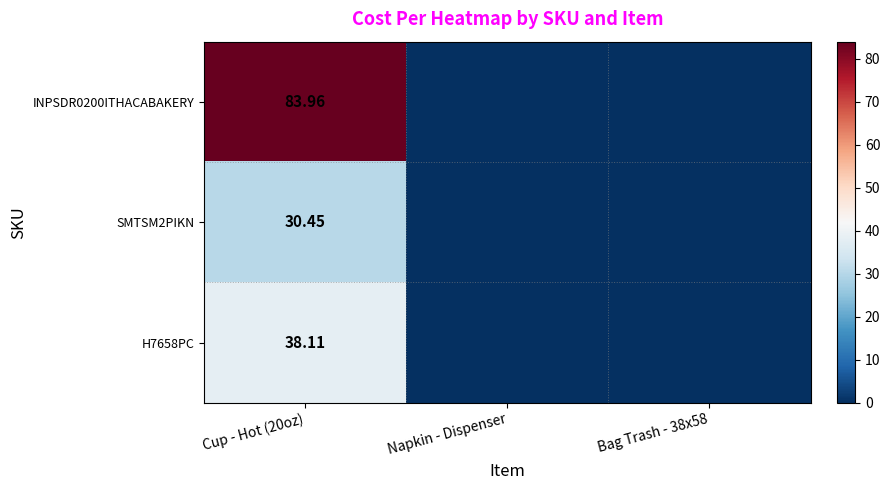

What is the average value of the H7658PC series?

12.7